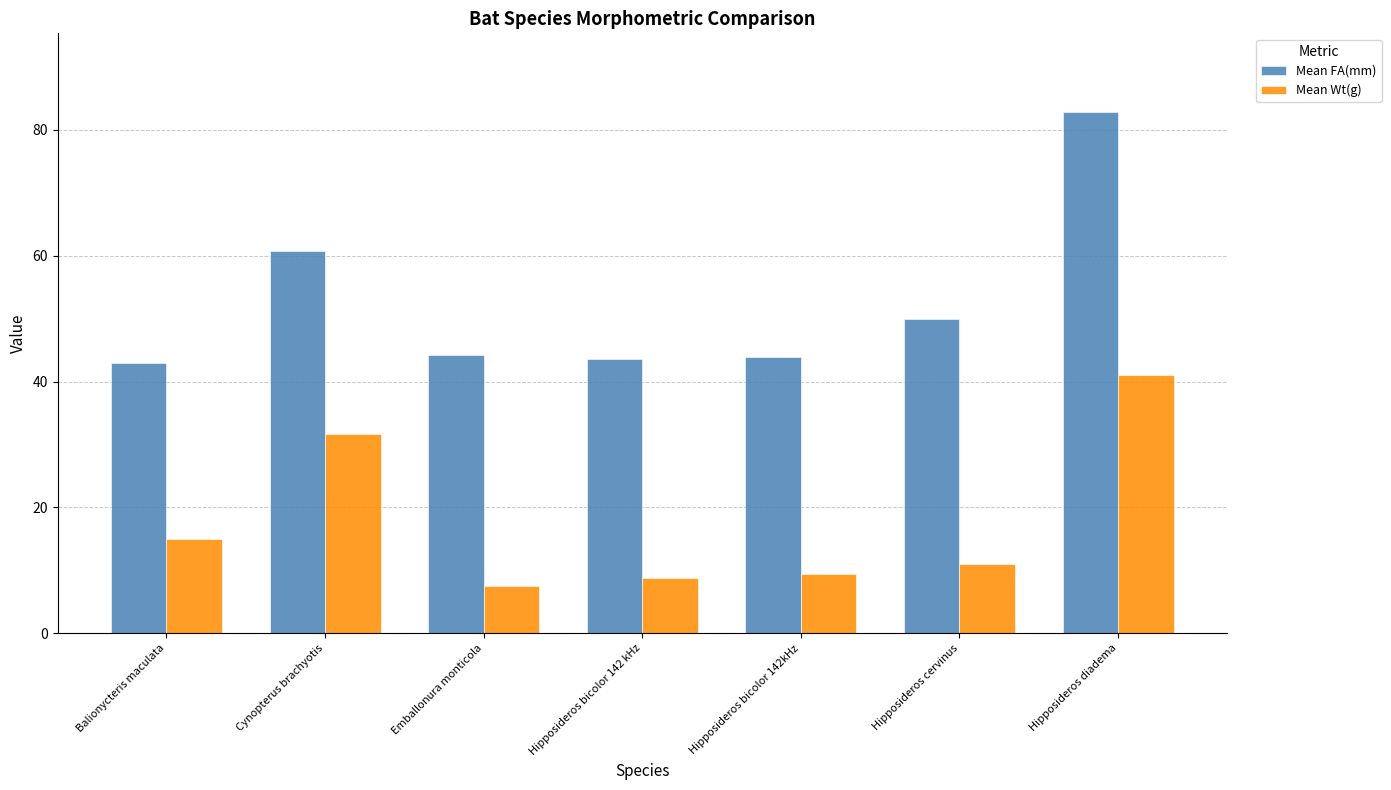

Which series has the widest spread of values?

Mean FA(mm)